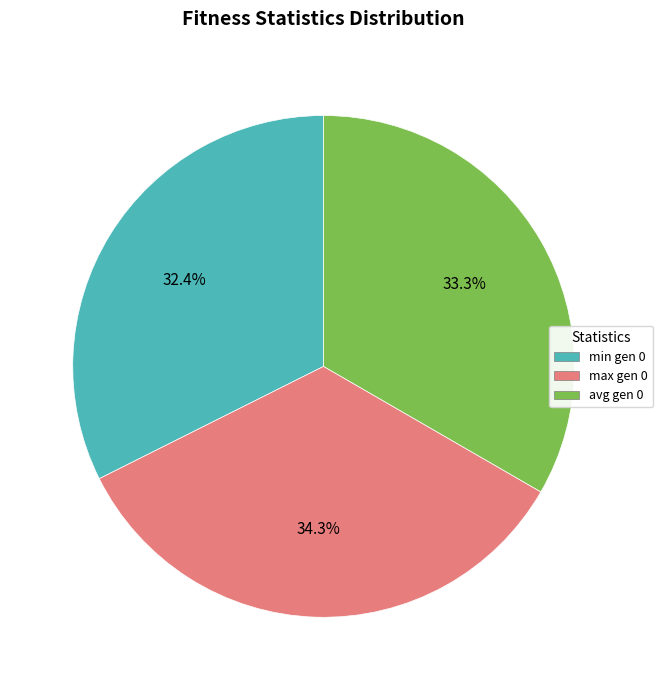

What is the largest slice in the pie chart?

max gen 0